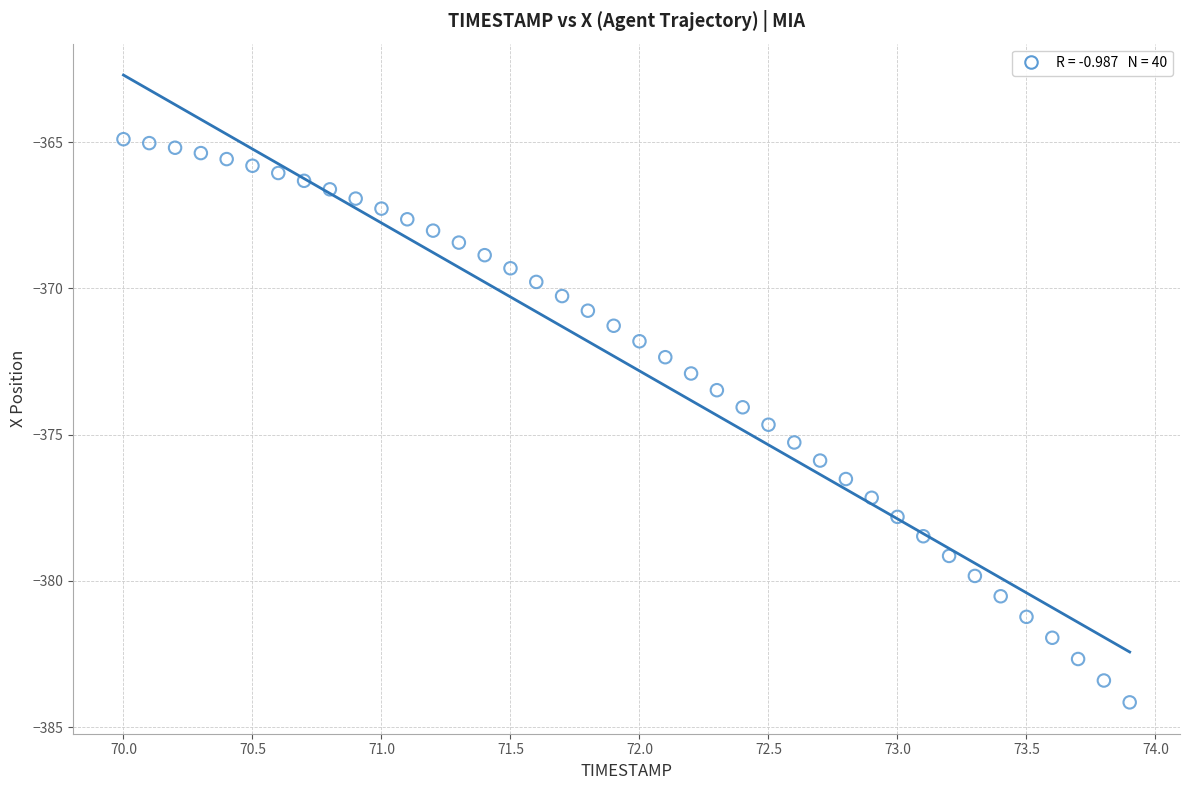

What is the range of X values (max minus min)?

3.9